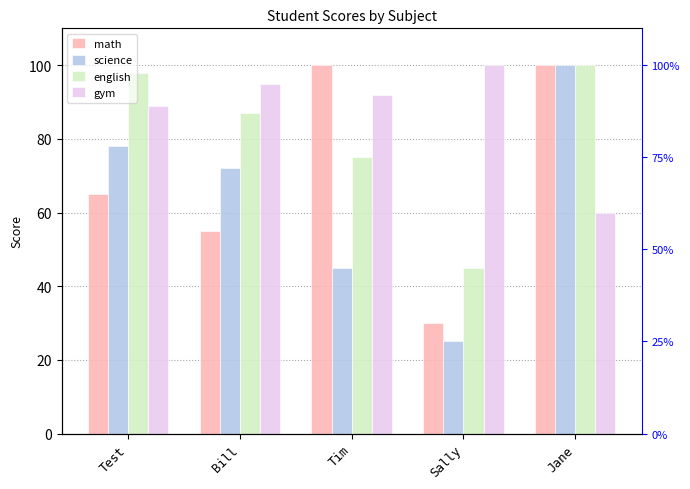

Does the chart contain any negative values?

No